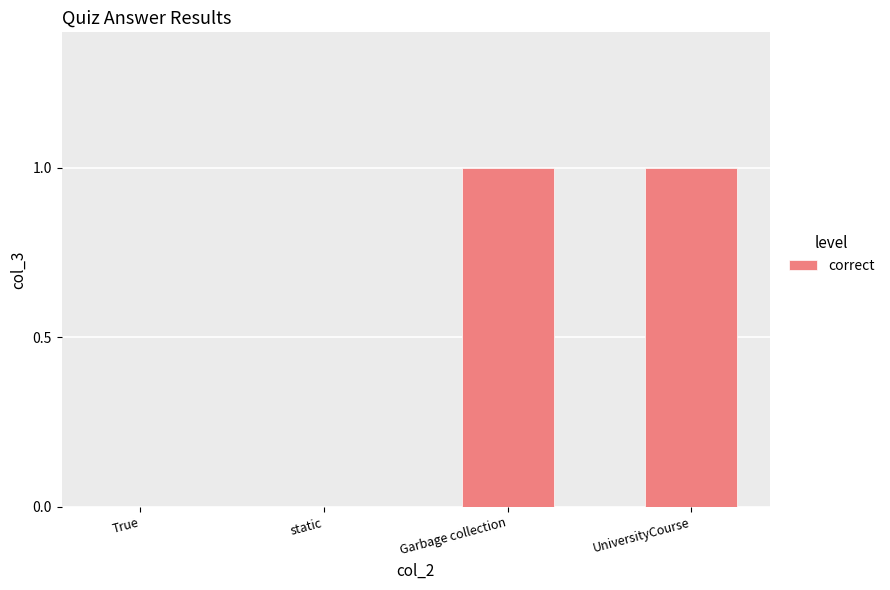

The chart shows a value of 2 at Garbage collection. True or false?

False